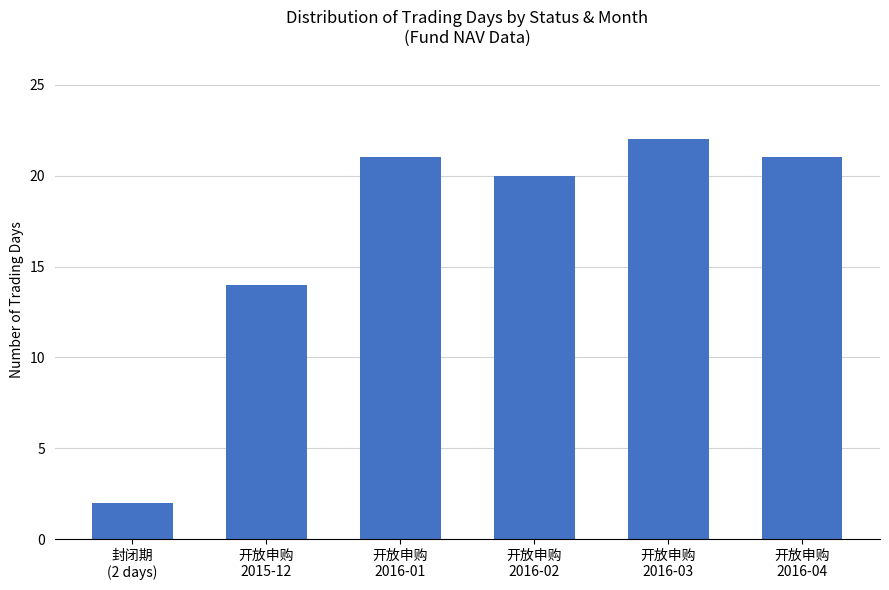

Reading left to right, extract all data points from this chart.

2	14	21	20	22	21